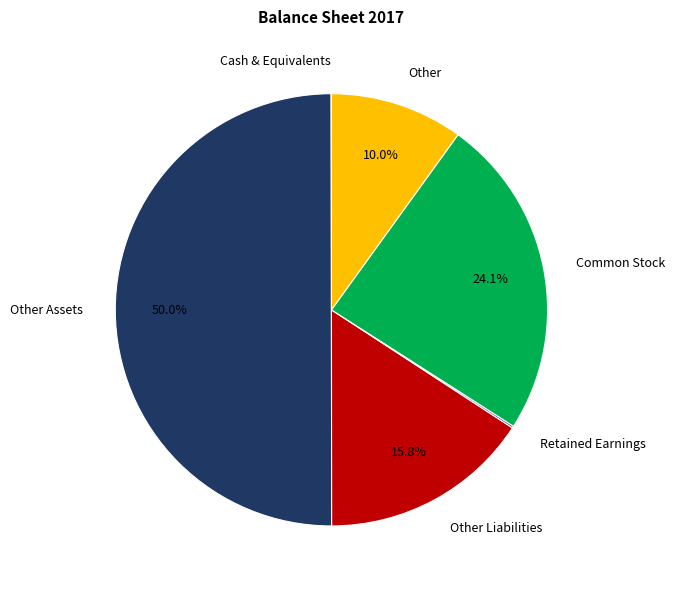

Approximately how many times larger is the value at Other Liabilities compared to Other Assets?

0.3